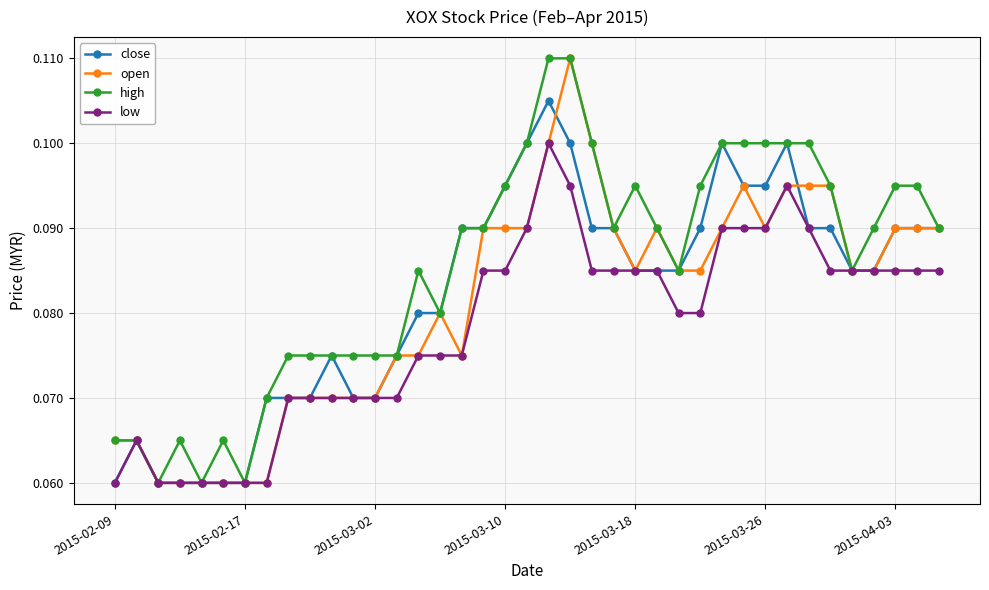

True or false: close has more than 0 interior local peaks.

True